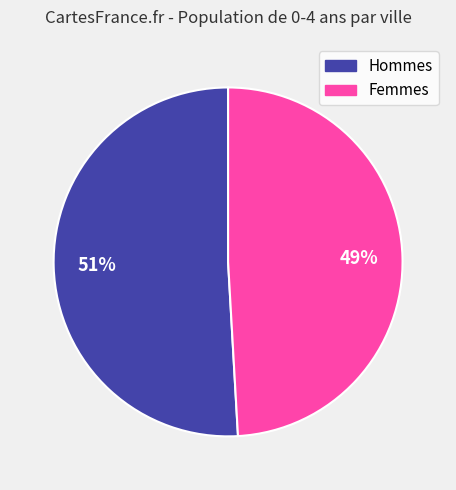

To the nearest percent, what is the difference between the largest and smallest slice percentages?

2%